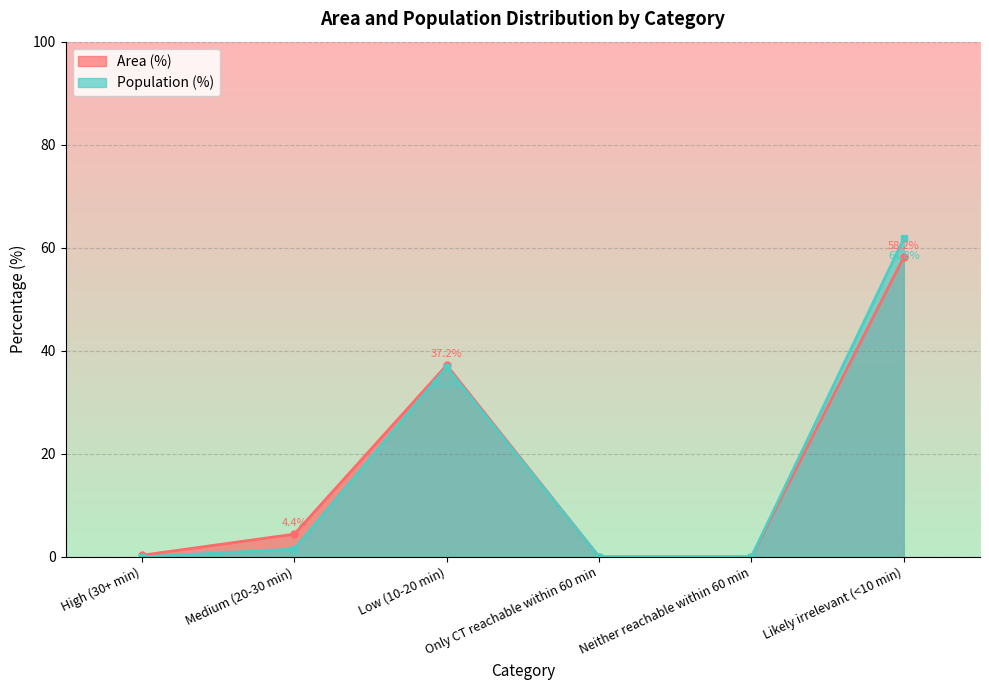

What is the difference between the maximum and minimum values in the Population (%) series?

61.8